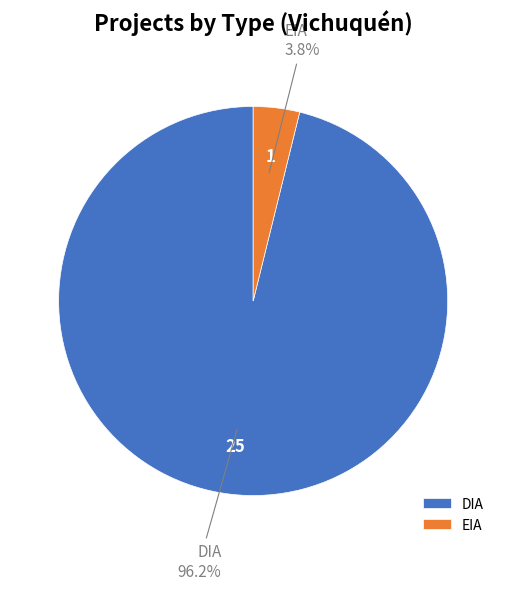

Which slice represents more than half of the pie?

DIA